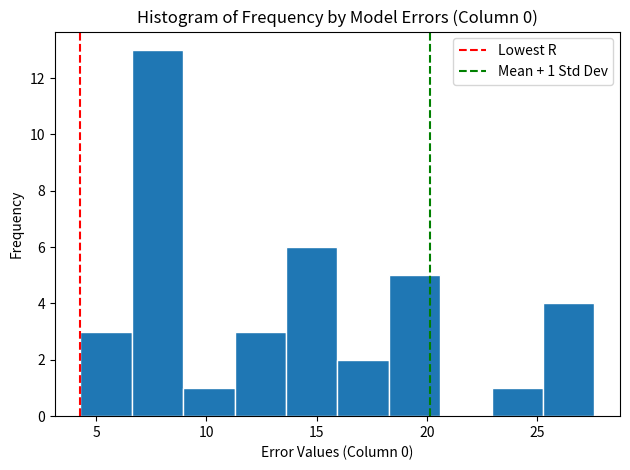

Over which range of the x-axis is the bar tallest?

6.5 to 9.0